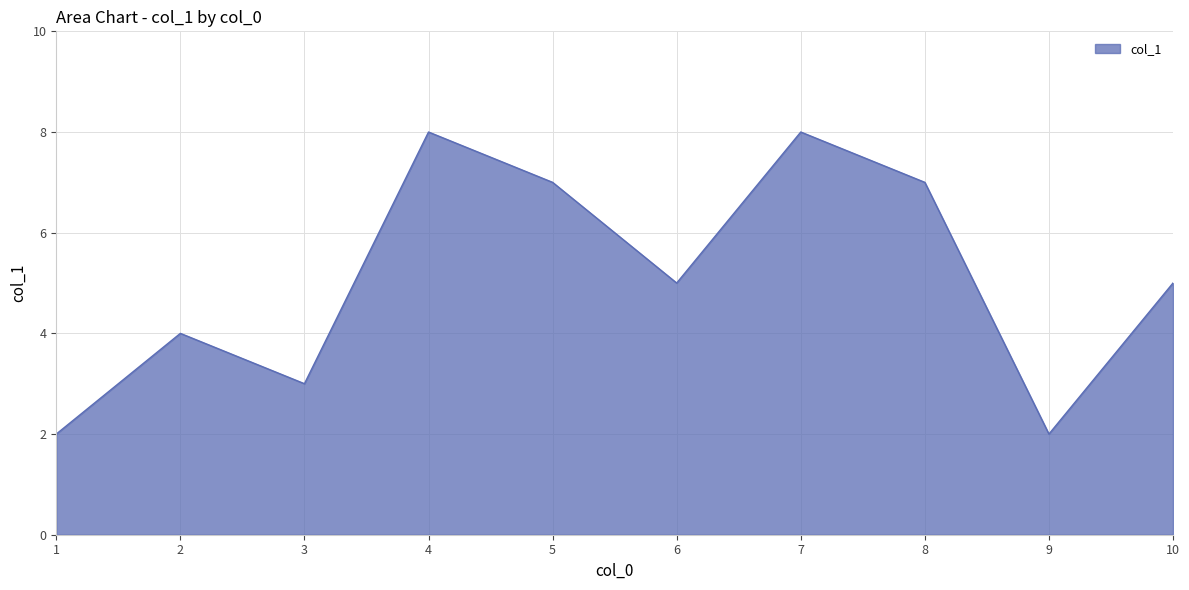

Between 3 and 7, which is larger?

7